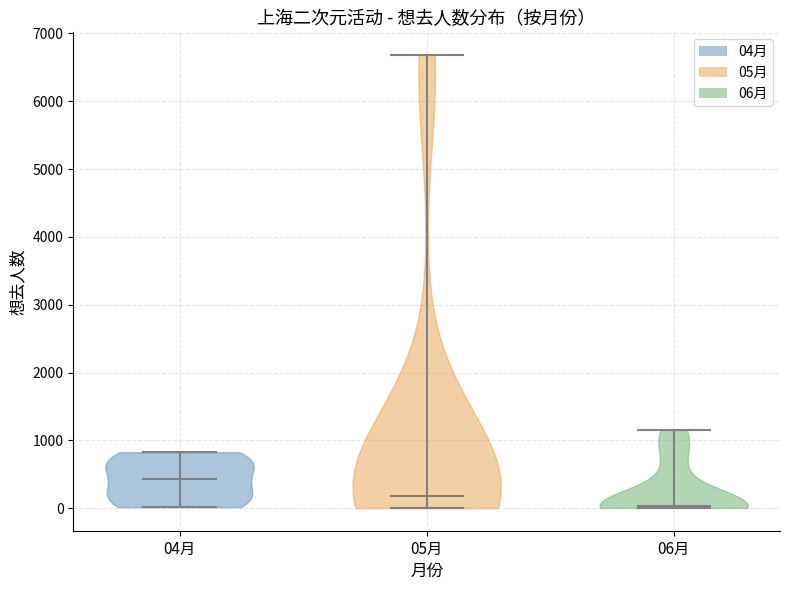

Reading left to right, read every violin against the y-axis: where its median line is, and the lowest and highest points it reaches. The values are not printed on the chart, so give them approximately, as read against the axis.

04月: median line 400, lowest point 0, highest point 800
05月: median line 200, lowest point 0, highest point 6700
06月: median line 0, lowest point 0, highest point 1200